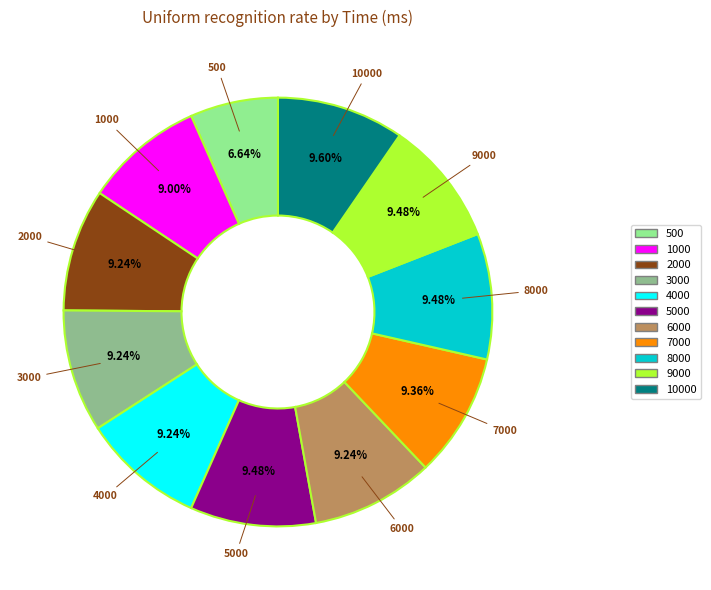

Is there a majority slice in this chart?

No